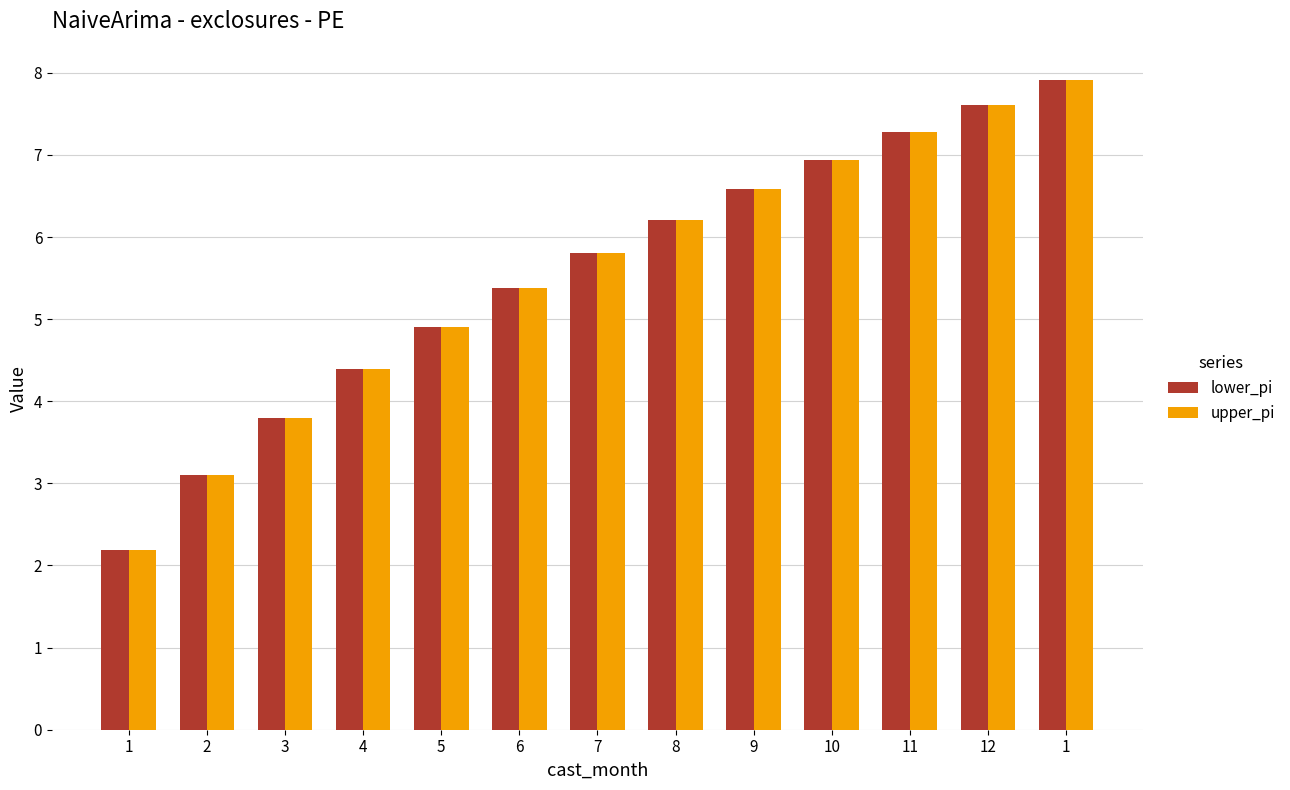

Rank the series at 9 from highest to lowest value.

lower_pi, upper_pi